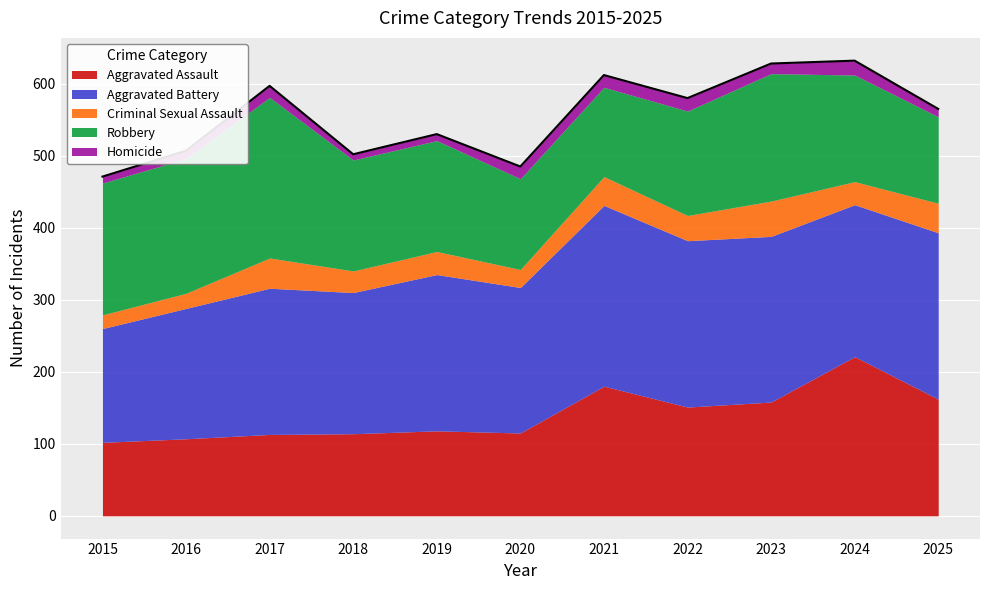

How many data points in Aggravated Assault are less than 118?

5